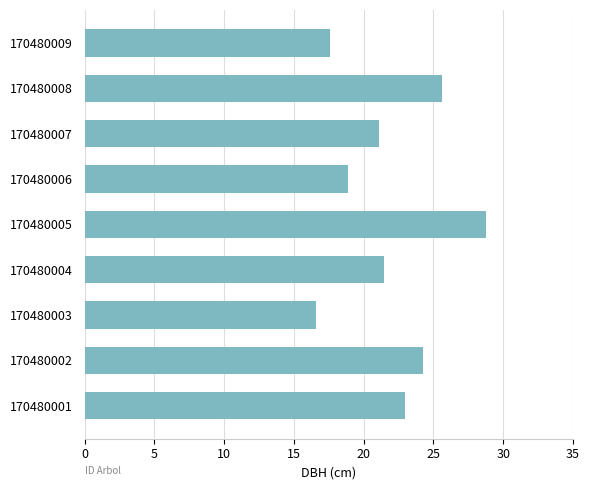

The chart shows a value of 28.8 at 170480005. True or false?

True